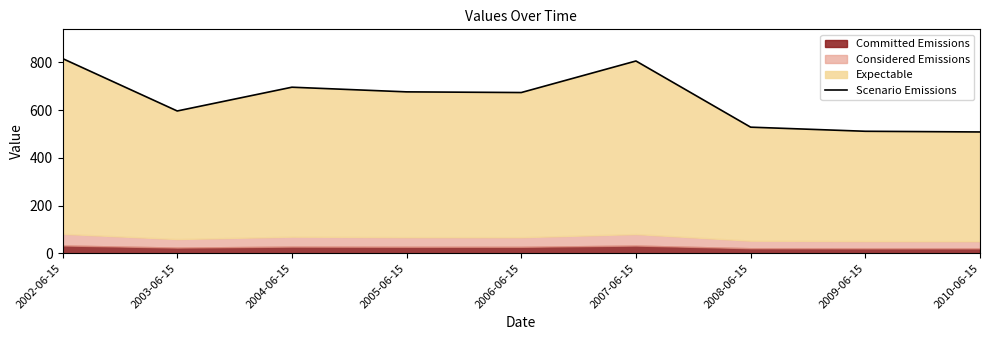

How many points are lower than both their immediate neighbors (excluding endpoints)?

2